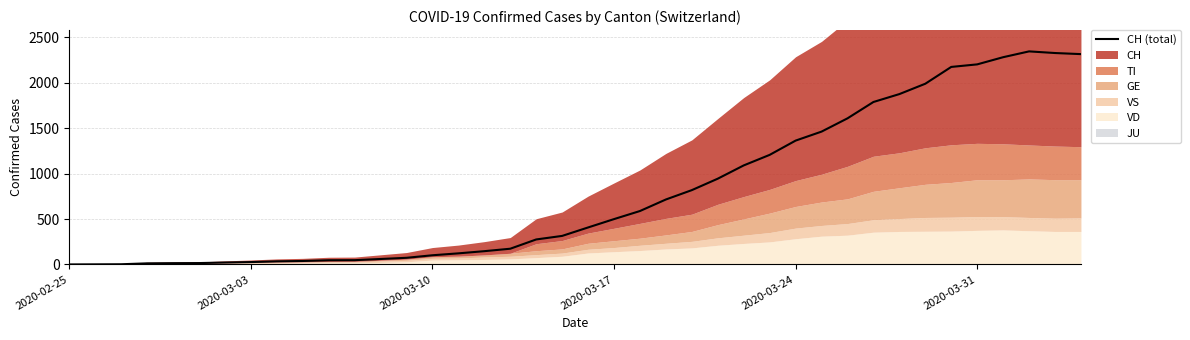

What is the difference between the maximum and minimum values?

2345